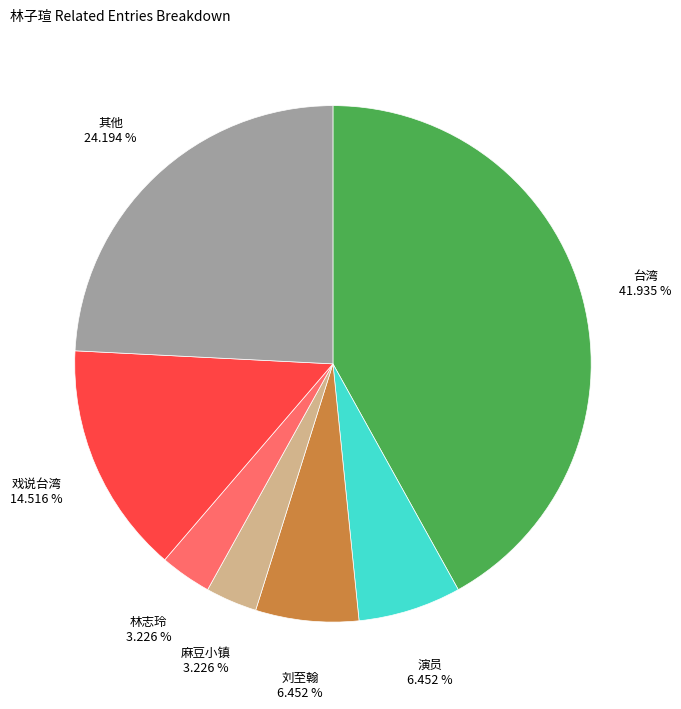

To the nearest percent, what is the average slice percentage?

14%